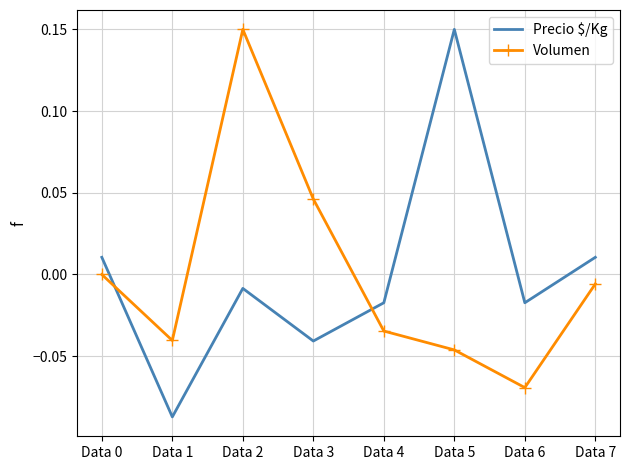

True or false: Volumen has a value of -0.1 at Data 5.

False